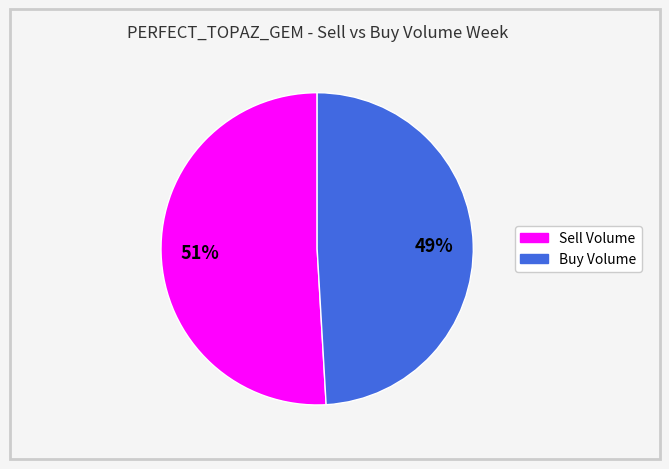

To the nearest percent, what is the difference between the largest and smallest slice percentages?

2%